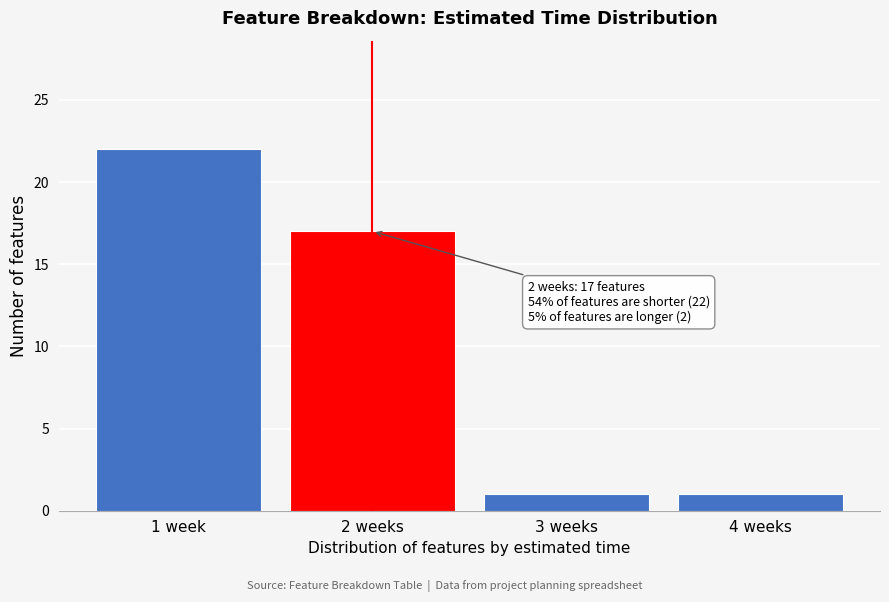

Reading left to right, list all the values displayed in this chart.

1 week=22	2 weeks=17	3 weeks=1	4 weeks=1